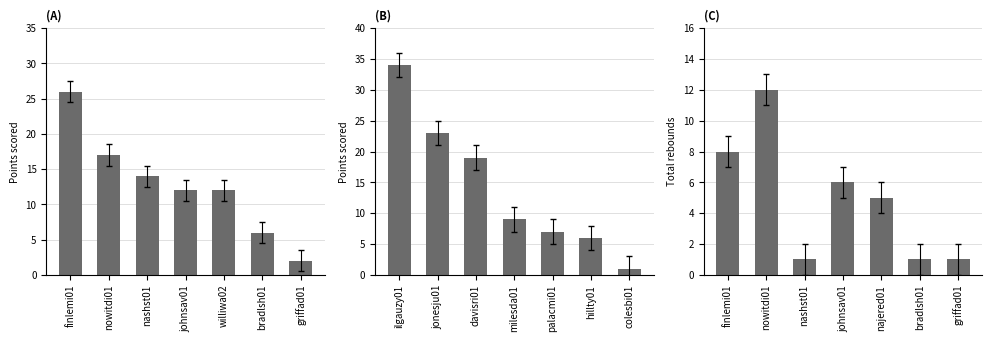

At which label does TRB reach its peak?

nowitdi01